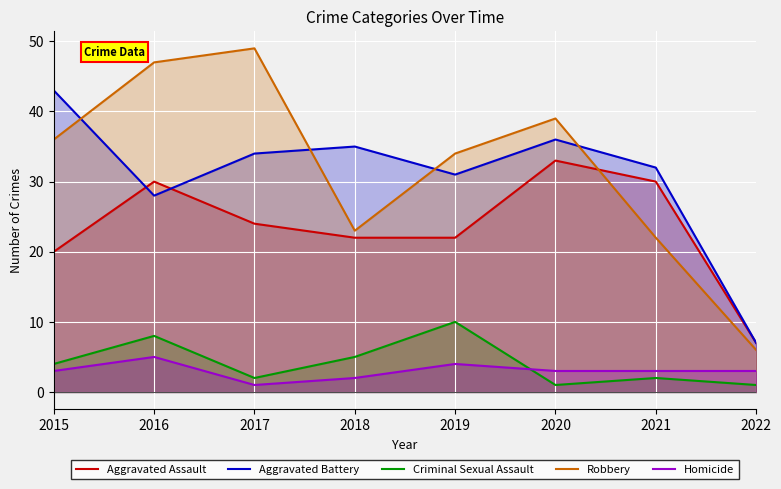

Reading right to left, transcribe all the data shown in this chart.

Aggravated Assault: 7	30	33	22	22	24	30	20
Aggravated Battery: 7	32	36	31	35	34	28	43
Criminal Sexual Assault: 1	2	1	10	5	2	8	4
Robbery: 6	22	39	34	23	49	47	36
Homicide: 3	3	3	4	2	1	5	3